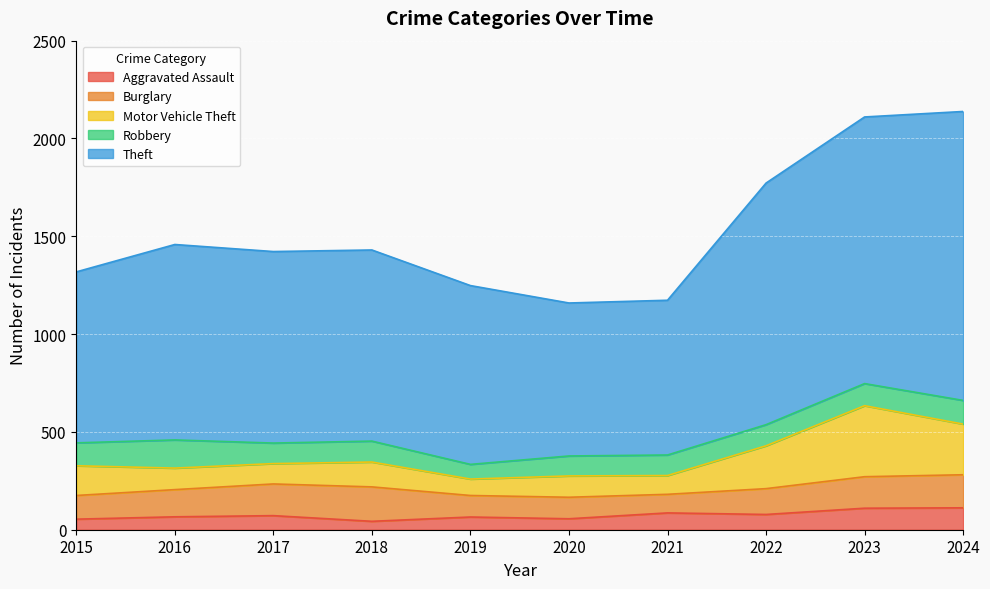

How many values in the Motor Vehicle Theft series are below 127?

5